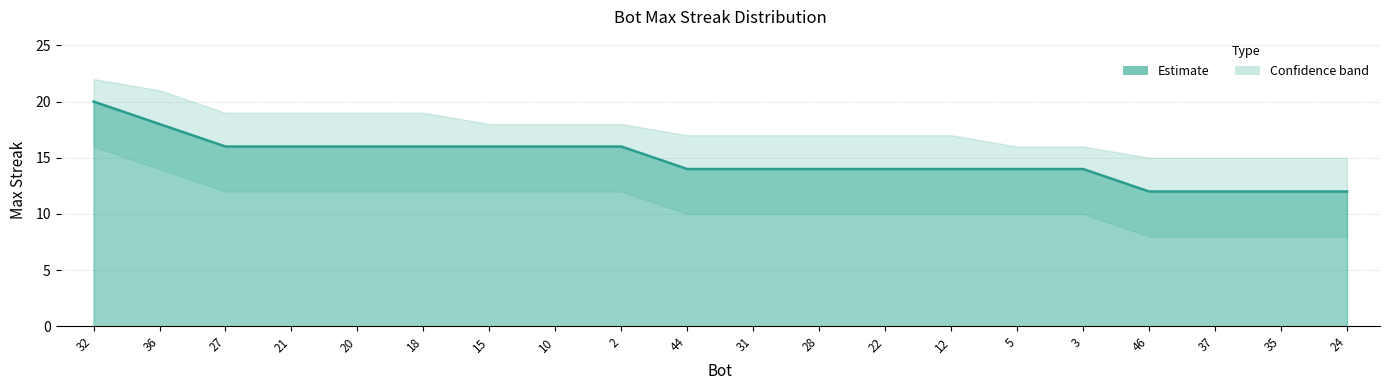

How many lines are shown in the chart?

1